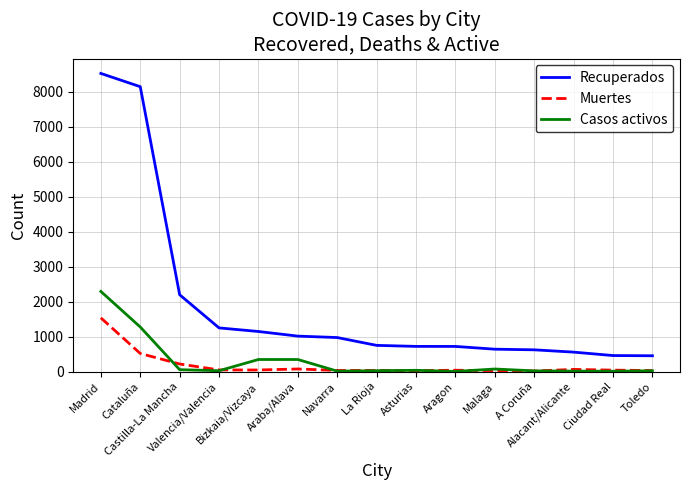

True or false: Recuperados and Casos activos cross at least once.

False